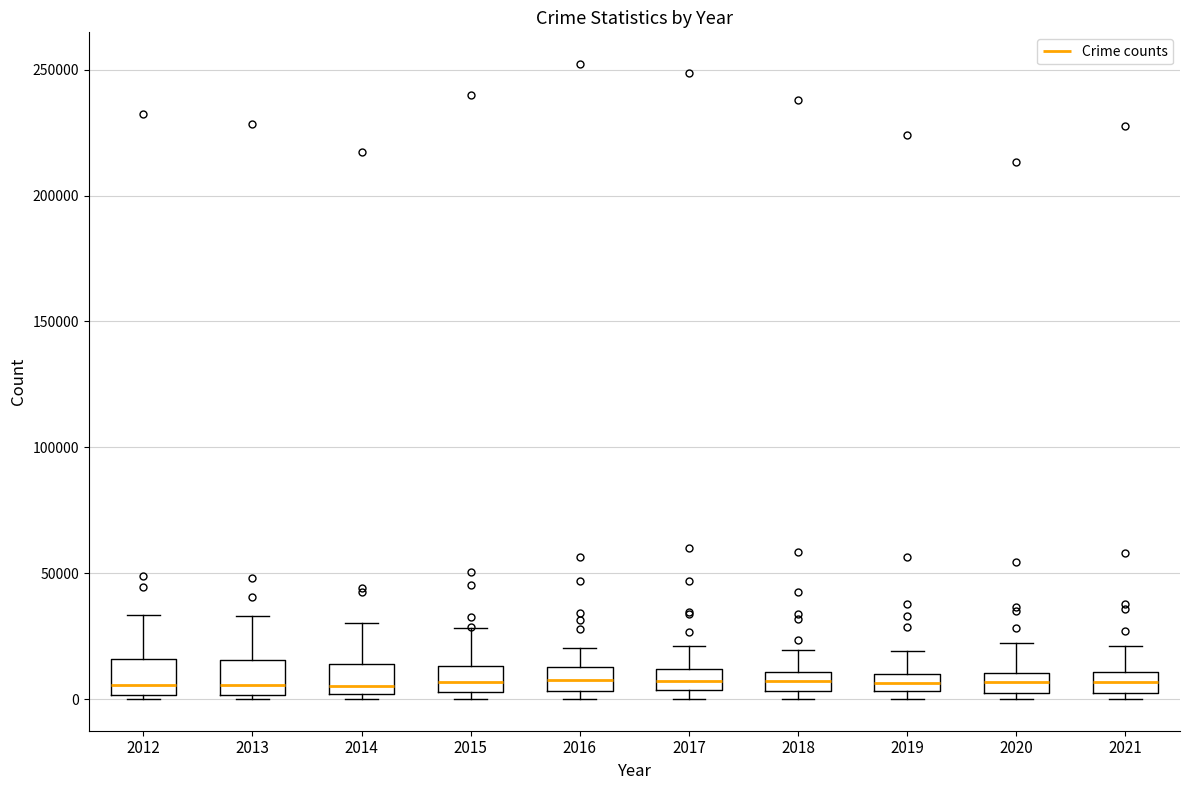

Where is the upper edge of the box at x = 2012 on the y-axis? The values are not printed on the chart, so give them approximately, as read against the axis.

15000